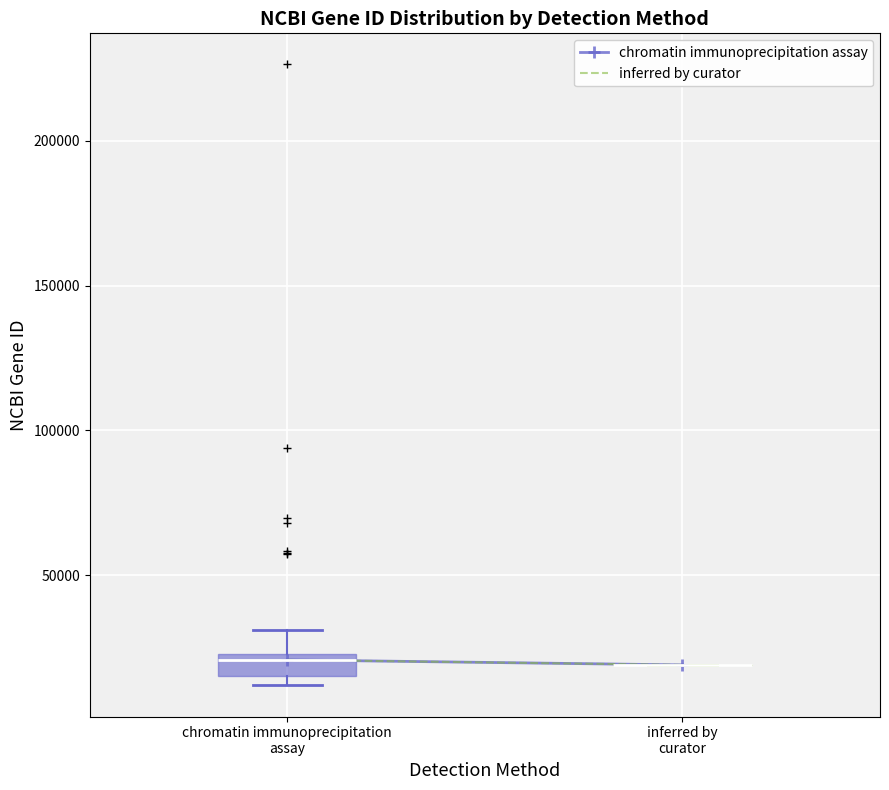

Which box is the tallest, from its lower edge to its upper edge?

chromatin immunoprecipitation assay